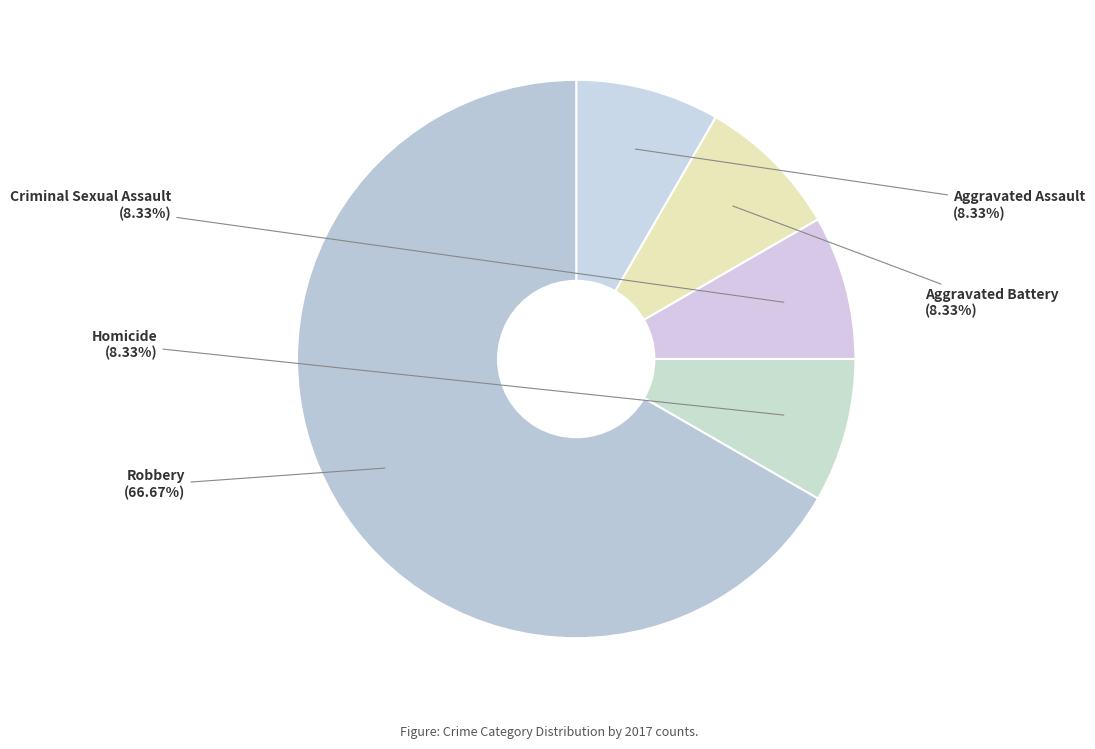

Does Aggravated Battery account for over 50% of the chart?

No